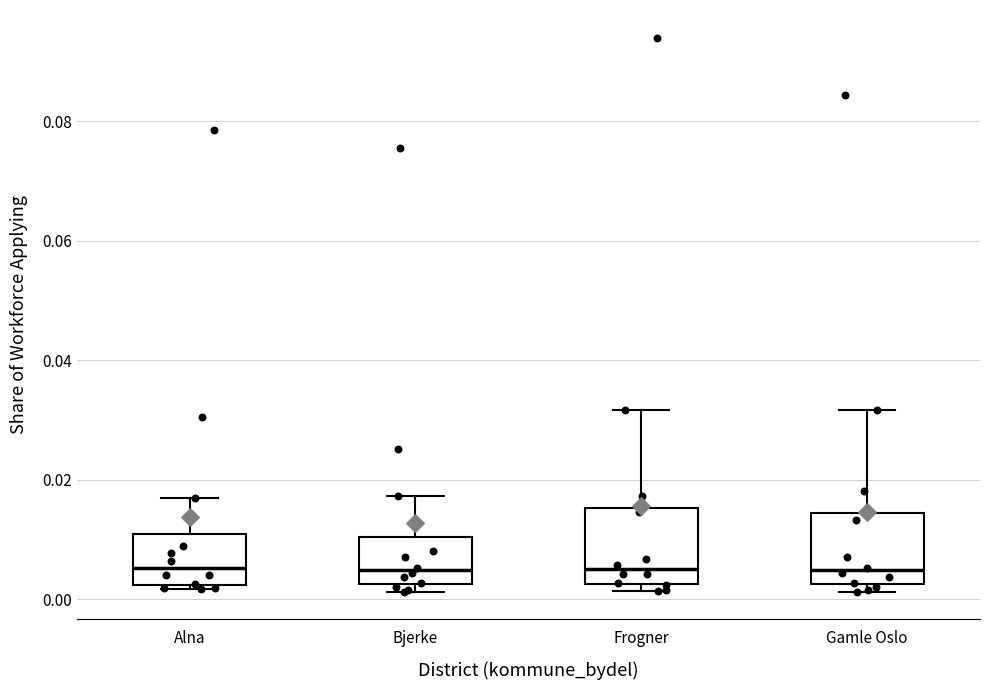

Where is the lower edge of the box for Gamle Oslo on the y-axis? The values are not printed on the chart, so give them approximately, as read against the axis.

0.002